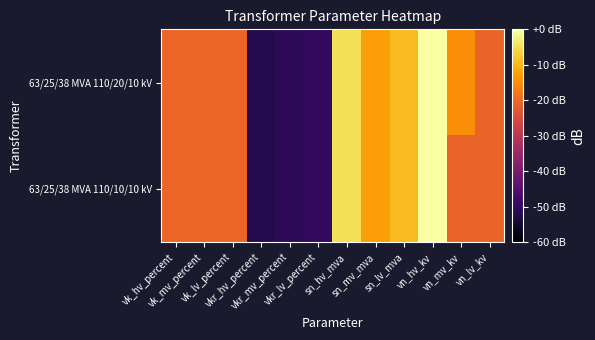

Rank the series by their maximum value, from lowest to highest.

63/25/38 MVA 110/20/10 kV, 63/25/38 MVA 110/10/10 kV